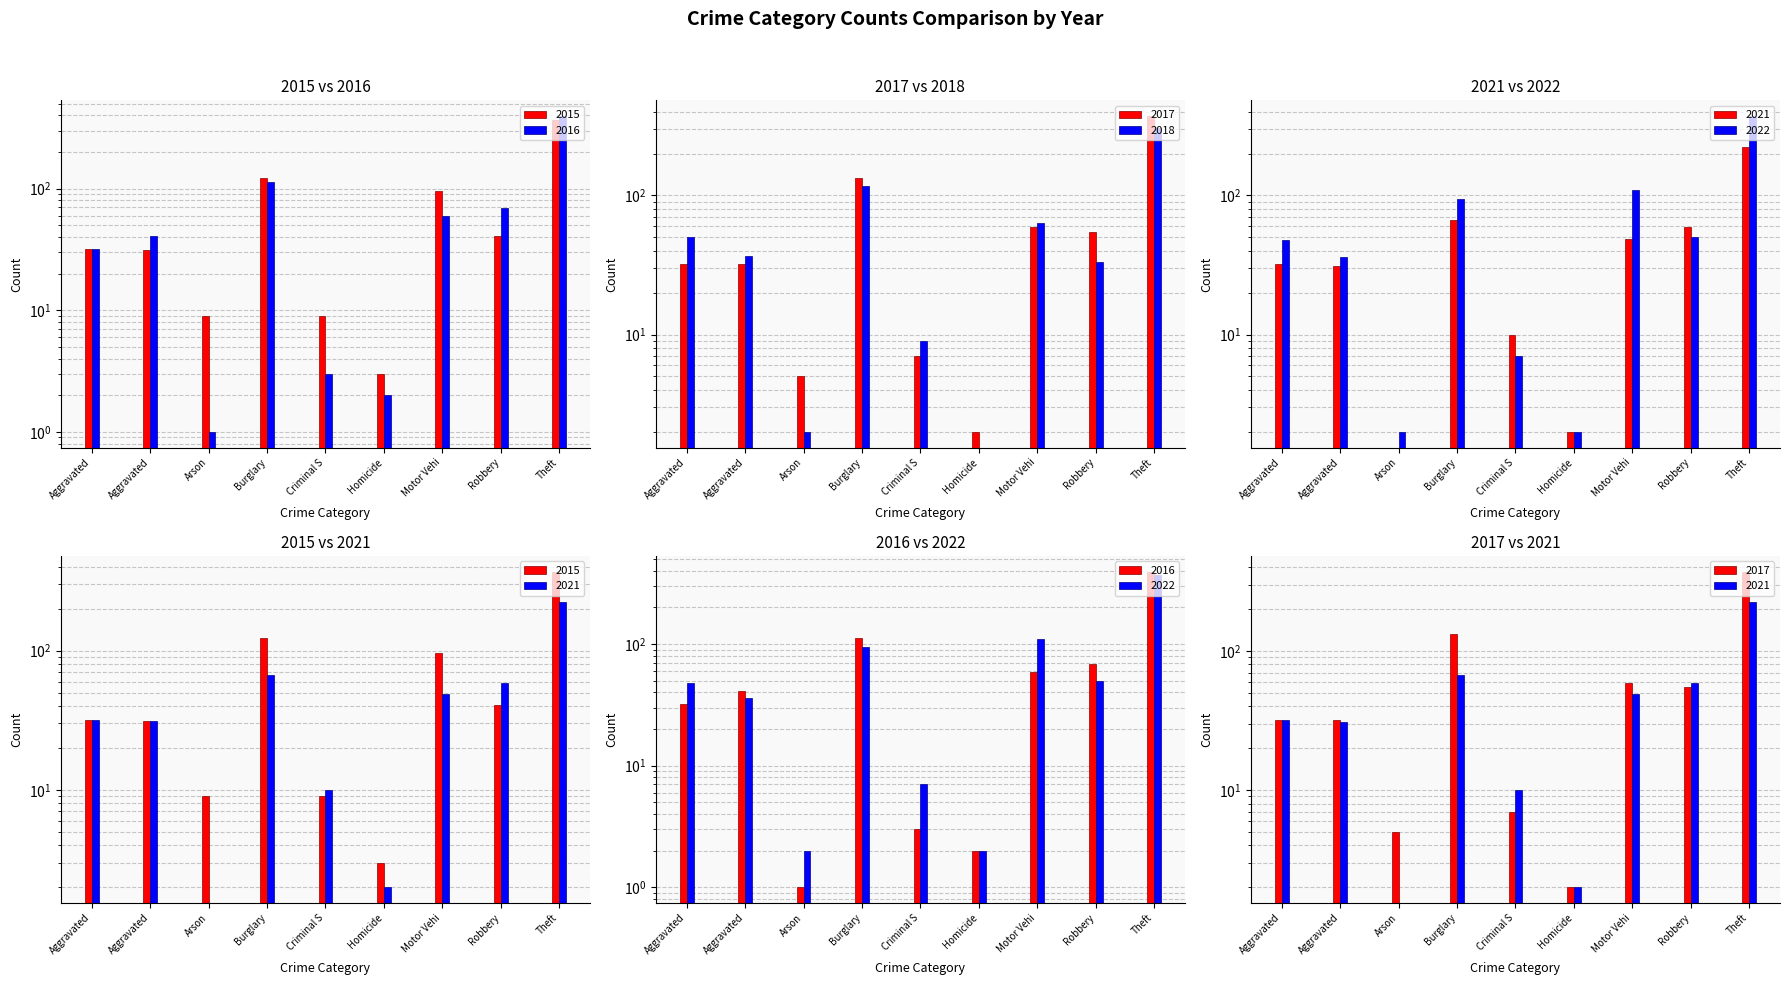

Reading left to right, extract all data points from this chart.

2016: 32	41	1	113	3	2	59	69	394
2017: 32	32	5	133	7	2	59	55	372
2018: 50	37	2	117	9	0	63	33	305
2021: 32	31	0	67	10	2	49	59	224
2022: 48	36	2	95	7	2	110	50	372
2015: 32	31	9	123	9	3	96	41	369